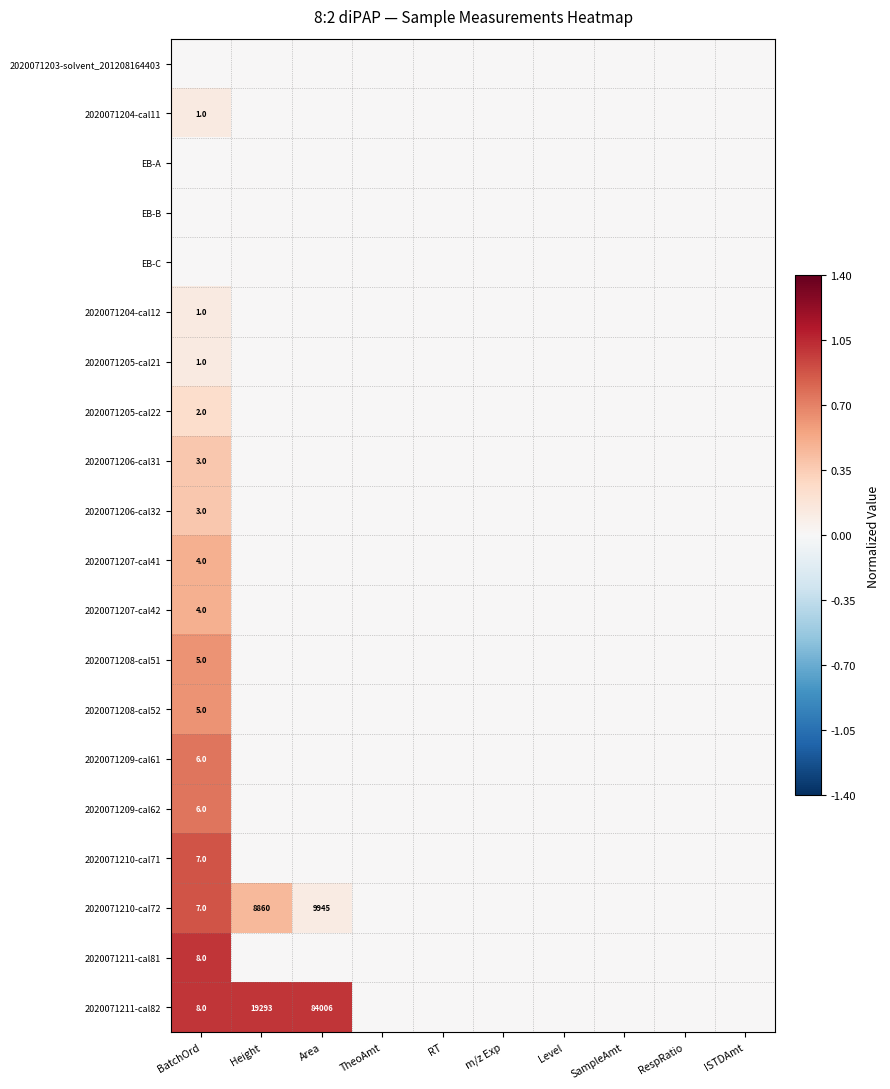

At which category is the sum across all series the highest?

BatchOrd